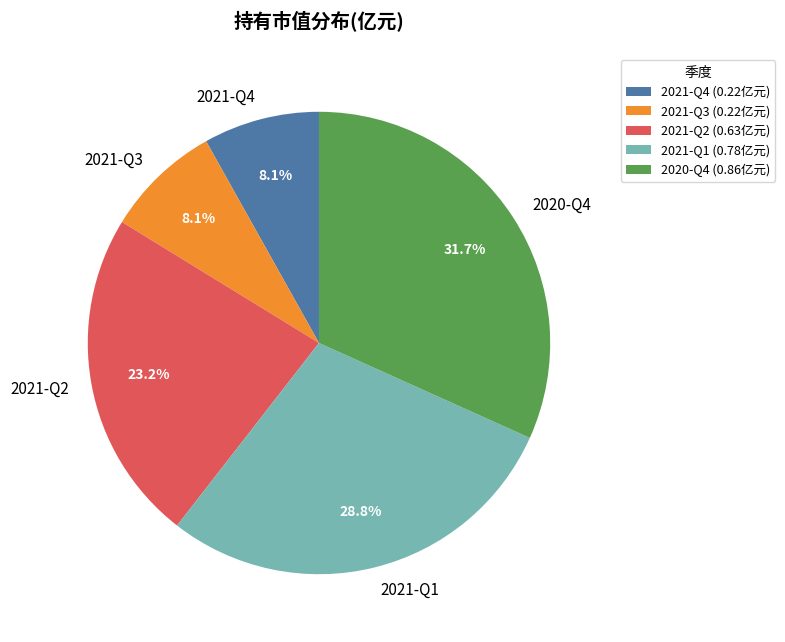

How many segments does this pie chart have?

5